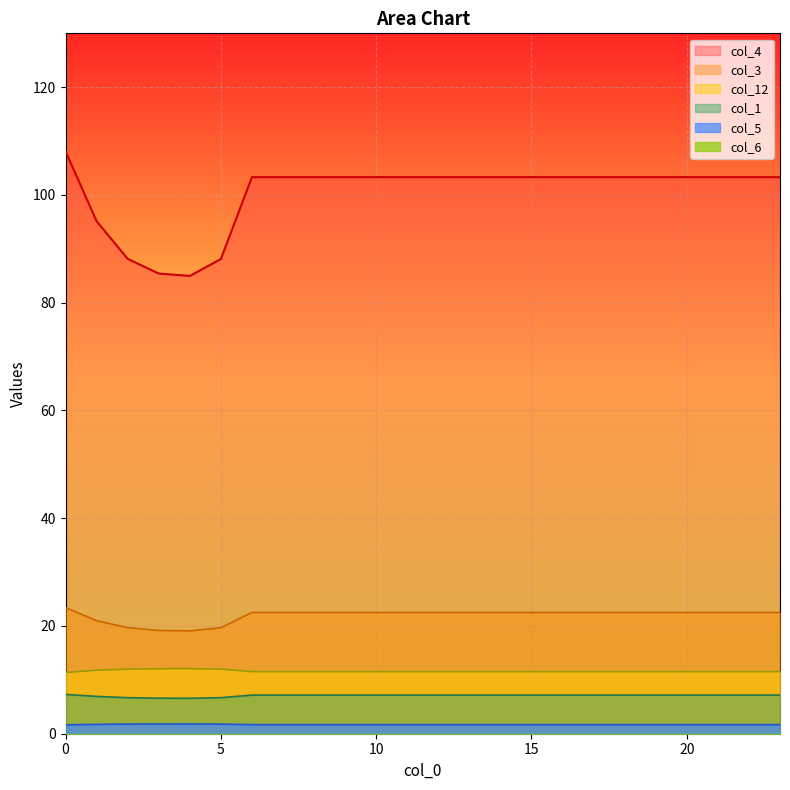

Where is col_4 nearest to the value 96?

1